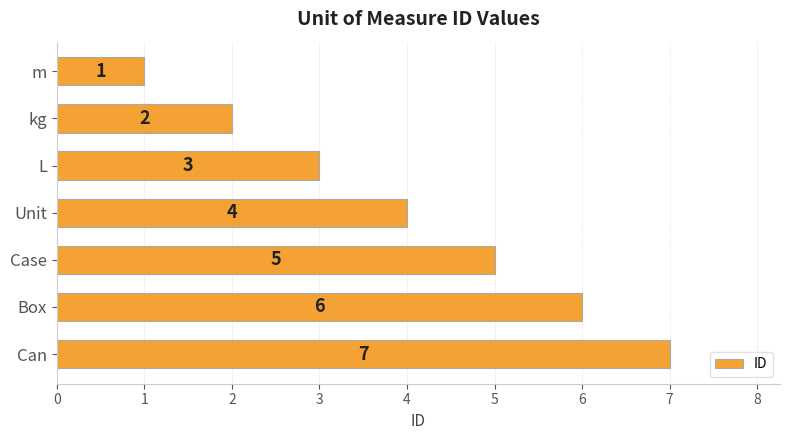

What is the difference between the second highest and second lowest values?

4